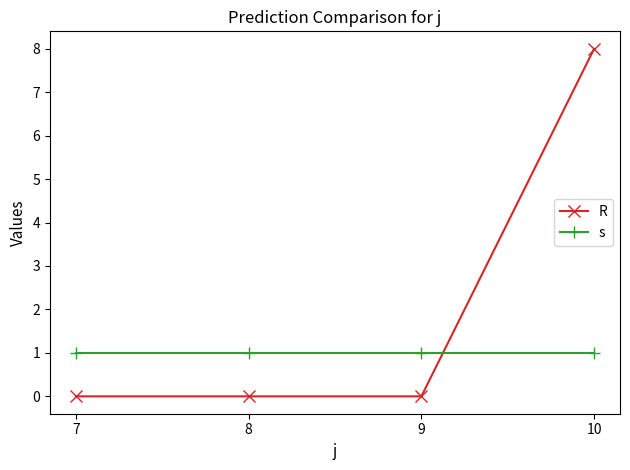

What is the sum of all R values?

8